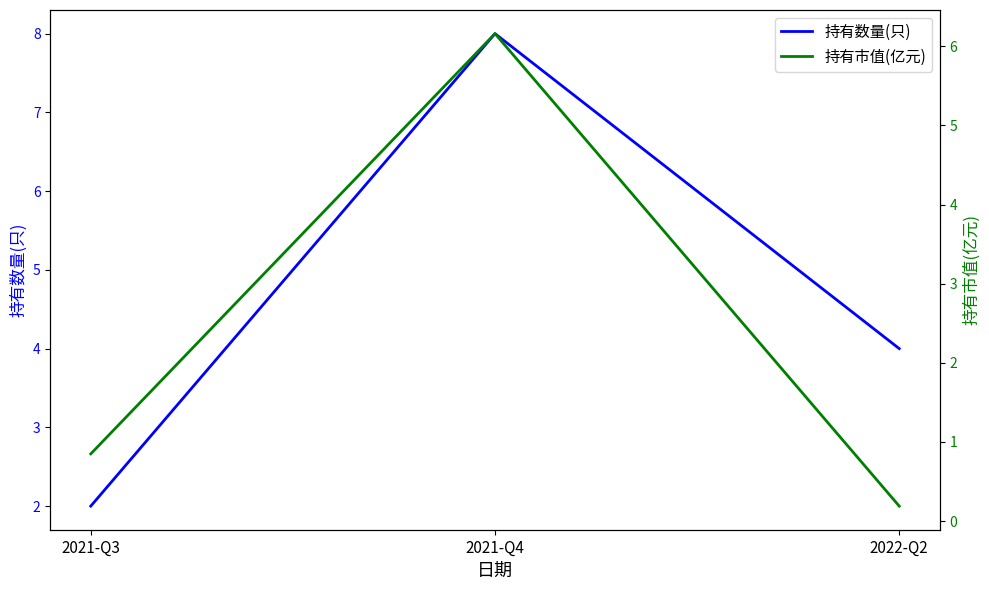

Which category has the highest value across all series?

2021-Q4